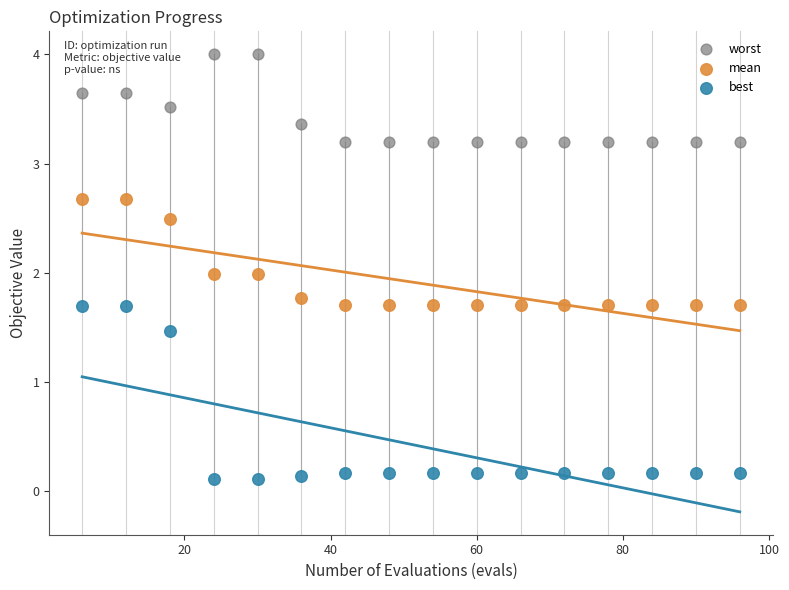

What are all the series names shown in the legend?

worst, mean, best